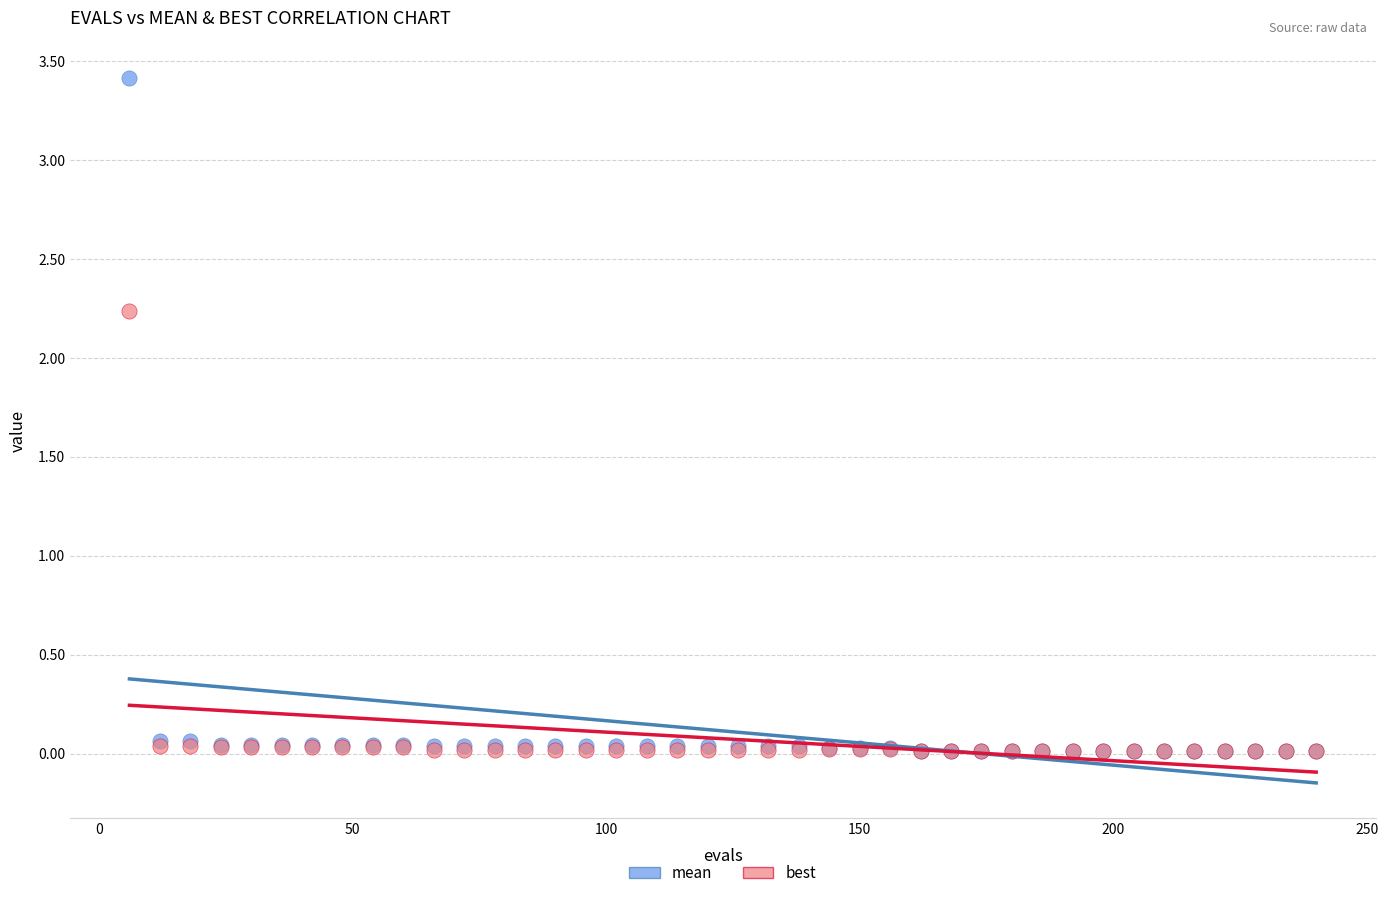

What are all the series names shown in the legend?

mean, best